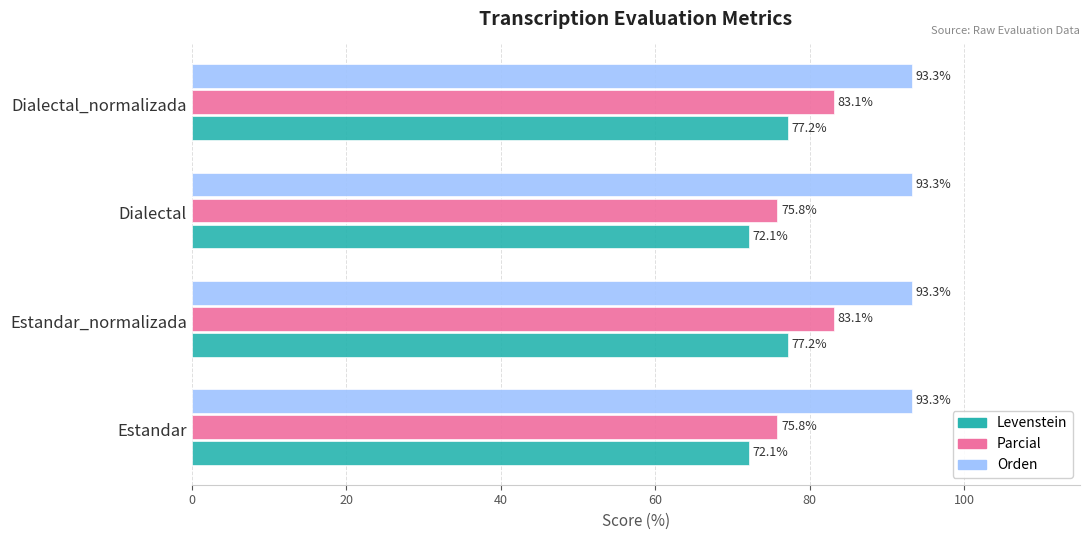

What is the sum of all Orden values?

373.0